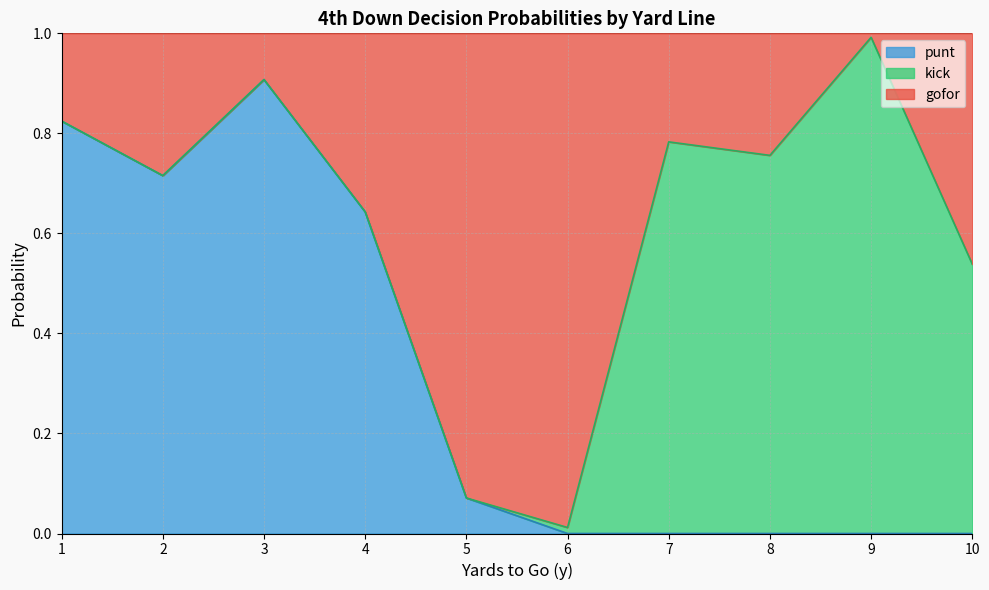

At which label is punt closest to 0?

6